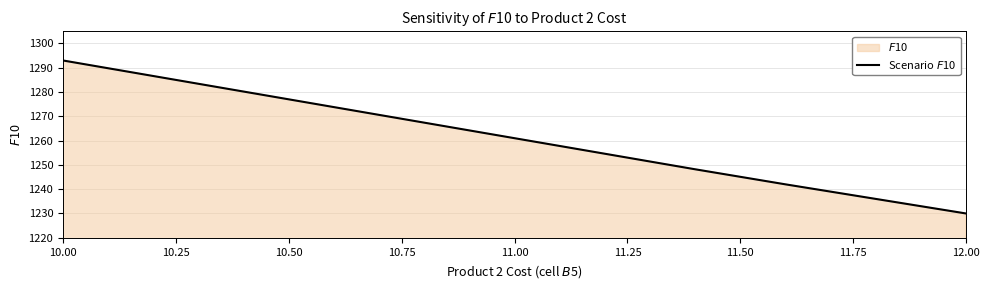

What is the smallest value displayed?

1230.0